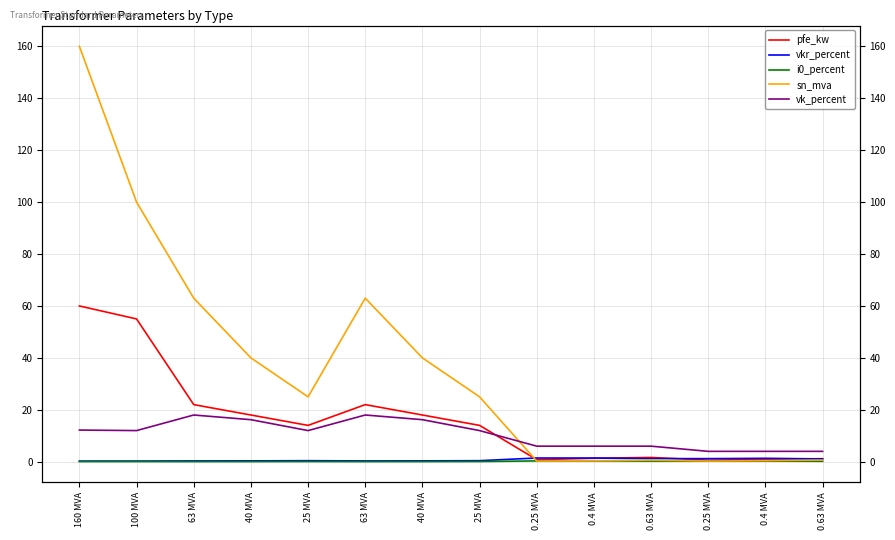

Reading left to right, transcribe all the data shown in this chart.

pfe_kw: 160 MVA=60.0	100 MVA=55.0	63 MVA=22.0	40 MVA=18.0	25 MVA=14.0	63 MVA=22.0	40 MVA=18.0	25 MVA=14.0	0.25 MVA=0.8	0.4 MVA=1.4	0.63 MVA=1.6	0.25 MVA=0.6	0.4 MVA=0.9	0.63 MVA=1.2
vkr_percent: 160 MVA=0.2	100 MVA=0.3	63 MVA=0.3	40 MVA=0.3	25 MVA=0.4	63 MVA=0.3	40 MVA=0.3	25 MVA=0.4	0.25 MVA=1.4	0.4 MVA=1.4	0.63 MVA=1.2	0.25 MVA=1.2	0.4 MVA=1.3	0.63 MVA=1.1
i0_percent: 160 MVA=0.1	100 MVA=0.1	63 MVA=0.0	40 MVA=0.1	25 MVA=0.1	63 MVA=0.0	40 MVA=0.1	25 MVA=0.1	0.25 MVA=0.3	0.4 MVA=0.3	0.63 MVA=0.3	0.25 MVA=0.2	0.4 MVA=0.2	0.63 MVA=0.2
sn_mva: 160 MVA=160.0	100 MVA=100.0	63 MVA=63.0	40 MVA=40.0	25 MVA=25.0	63 MVA=63.0	40 MVA=40.0	25 MVA=25.0	0.25 MVA=0.2	0.4 MVA=0.4	0.63 MVA=0.6	0.25 MVA=0.2	0.4 MVA=0.4	0.63 MVA=0.6
vk_percent: 160 MVA=12.2	100 MVA=12.0	63 MVA=18.0	40 MVA=16.2	25 MVA=12.0	63 MVA=18.0	40 MVA=16.2	25 MVA=12.0	0.25 MVA=6.0	0.4 MVA=6.0	0.63 MVA=6.0	0.25 MVA=4.0	0.4 MVA=4.0	0.63 MVA=4.0